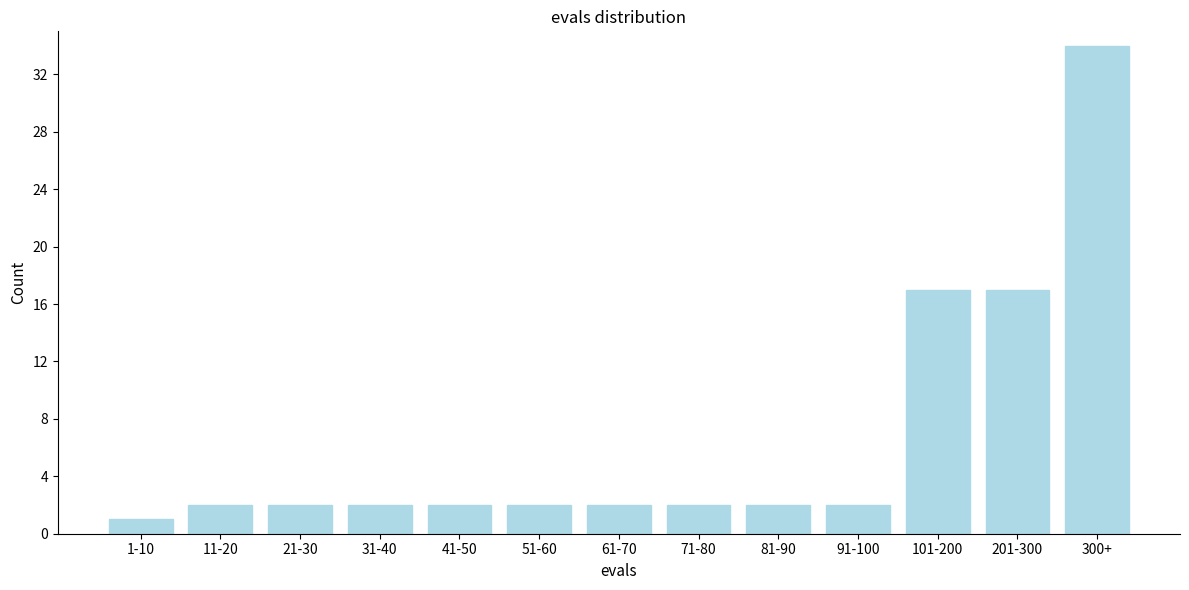

Reading left to right, list all the values displayed in this chart.

1-10=1	11-20=2	21-30=2	31-40=2	41-50=2	51-60=2	61-70=2	71-80=2	81-90=2	91-100=2	101-200=17	201-300=17	300+=34